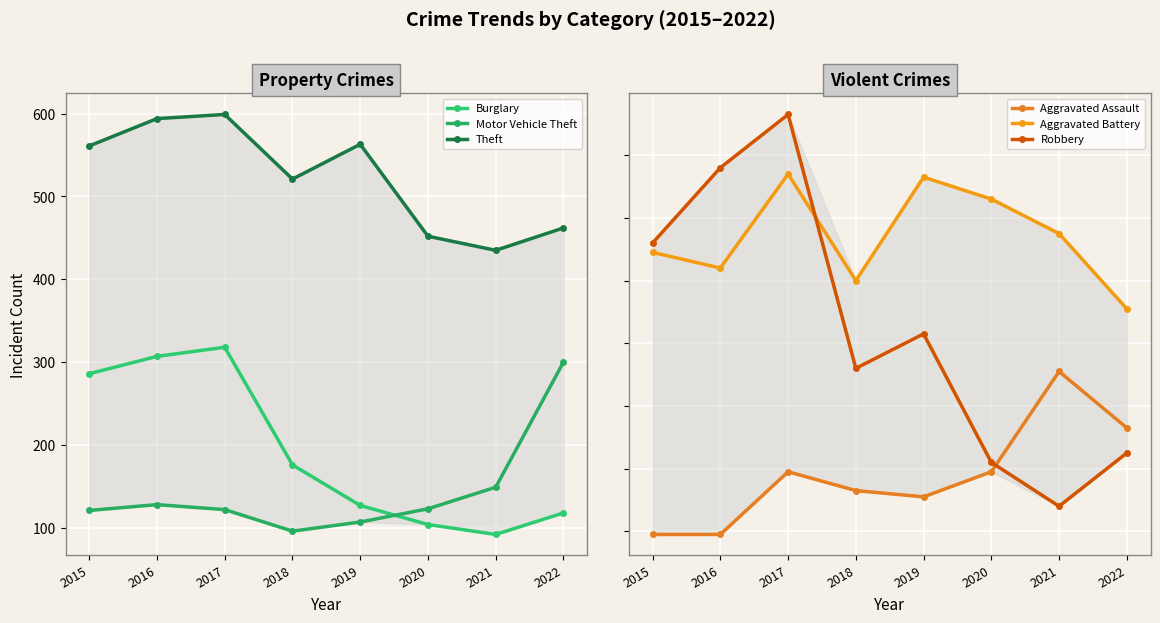

At which category is the sum across all series the highest?

2017